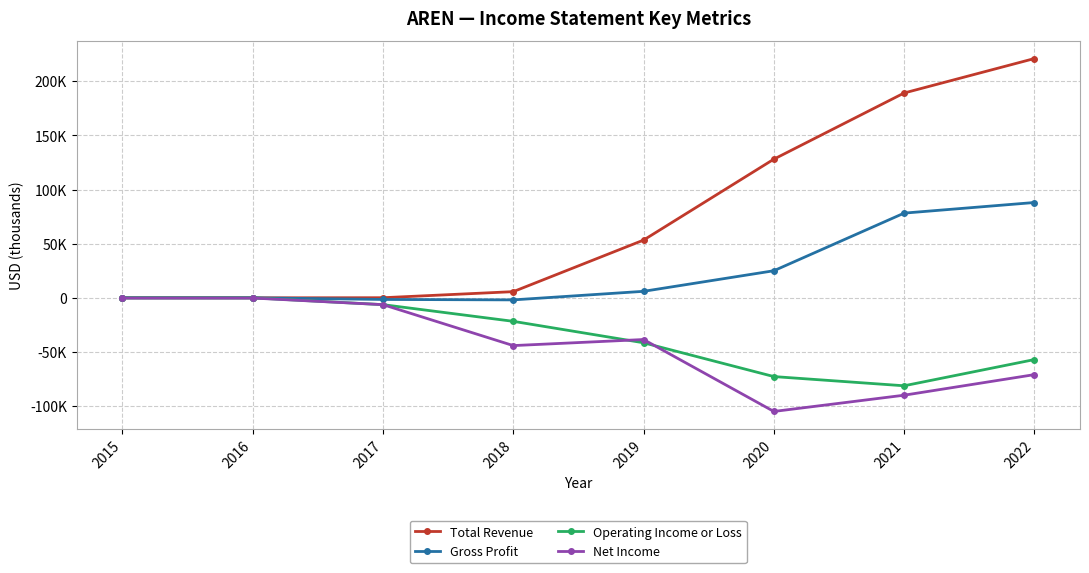

Is the value of Gross Profit at 2022 greater than the value of Operating Income or Loss at 2015?

Yes